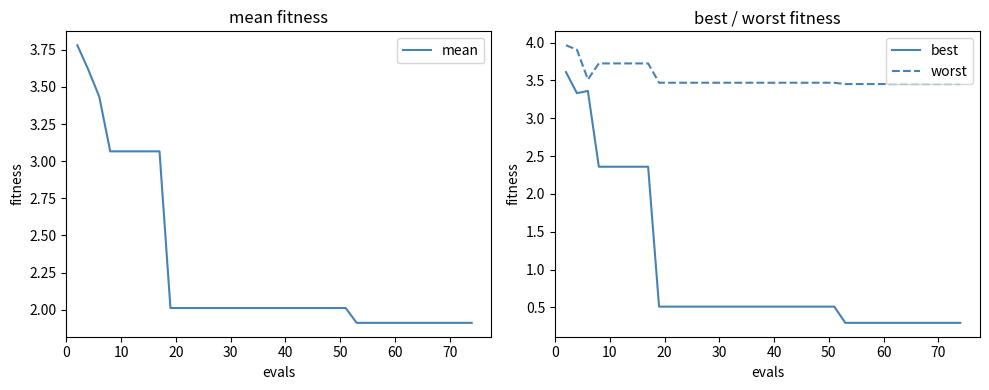

True or false: worst and best cross at least once.

False